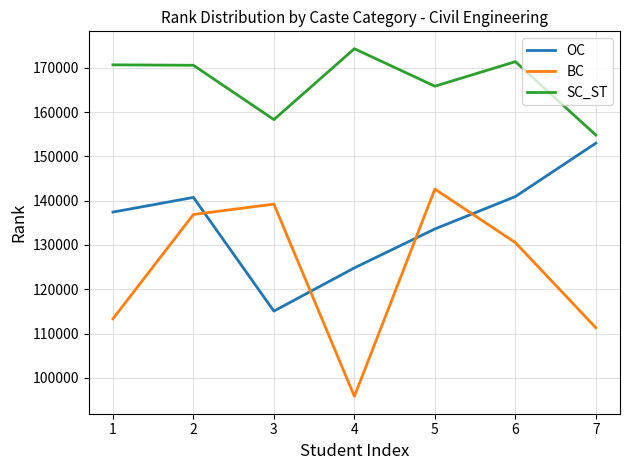

Rank the series by their average value, from highest to lowest.

SC_ST, OC, BC